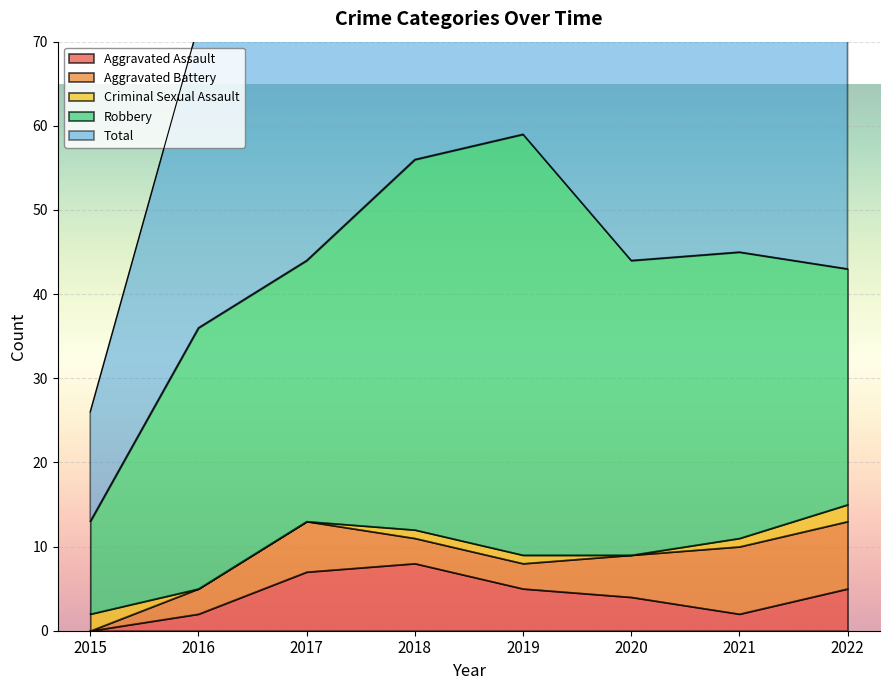

True or false: Aggravated Battery has more than 2 points higher than both neighbors.

False